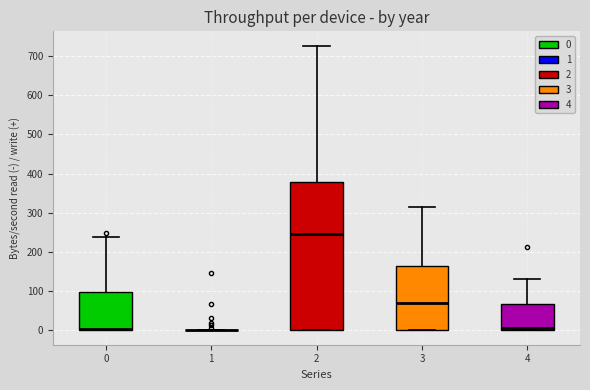

Which box is the tallest, from its lower edge to its upper edge?

2